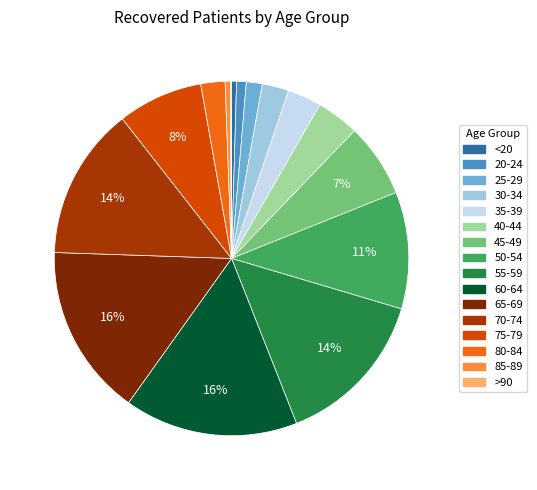

True or false: 30-34 accounts for 11% of the total.

False